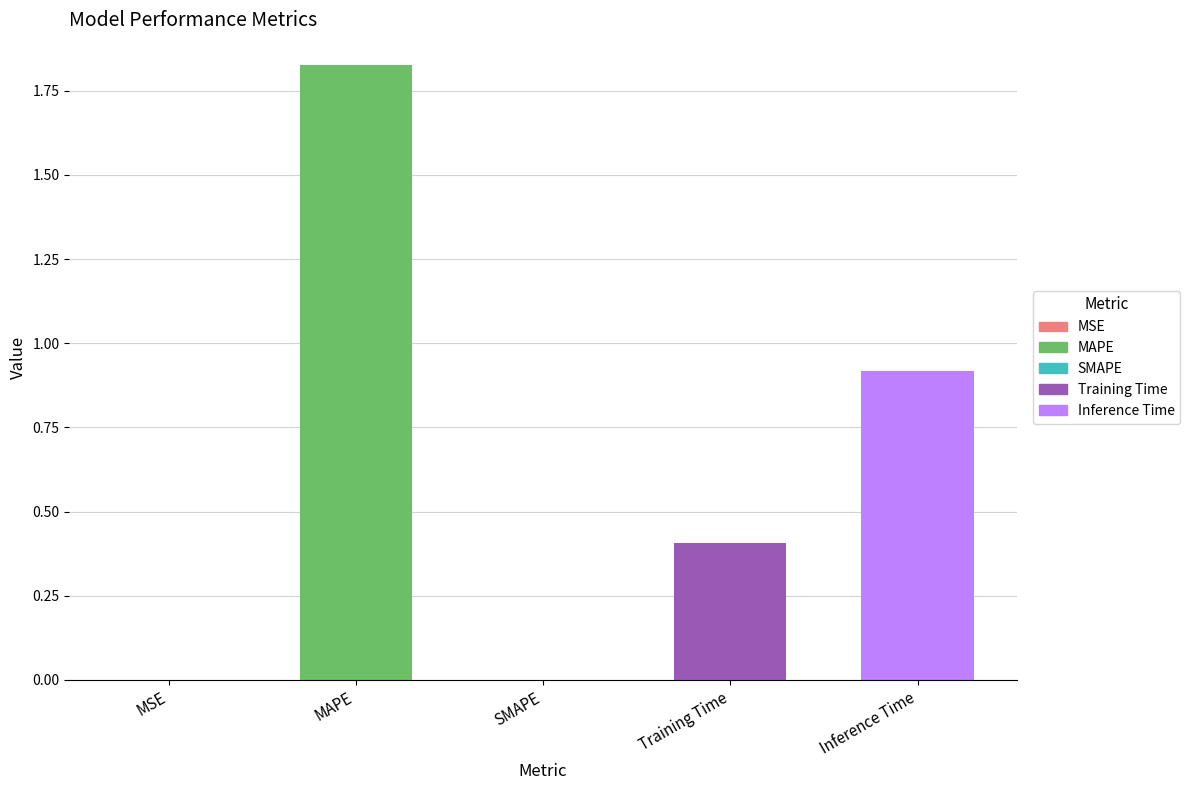

How many data points does each series have?

5